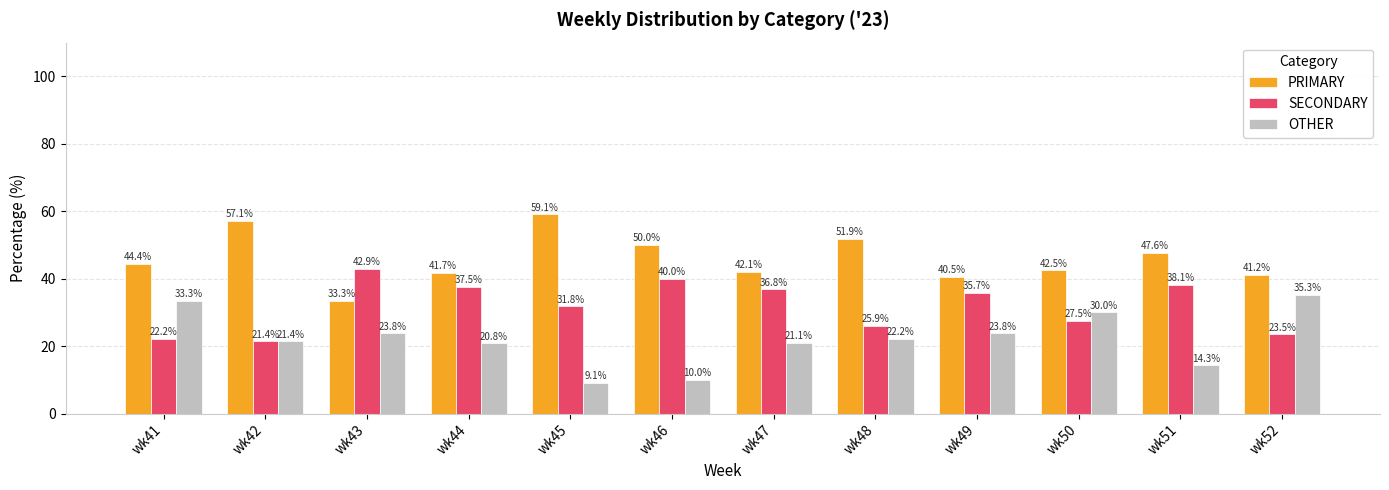

What is the minimum value for SECONDARY?

21.4